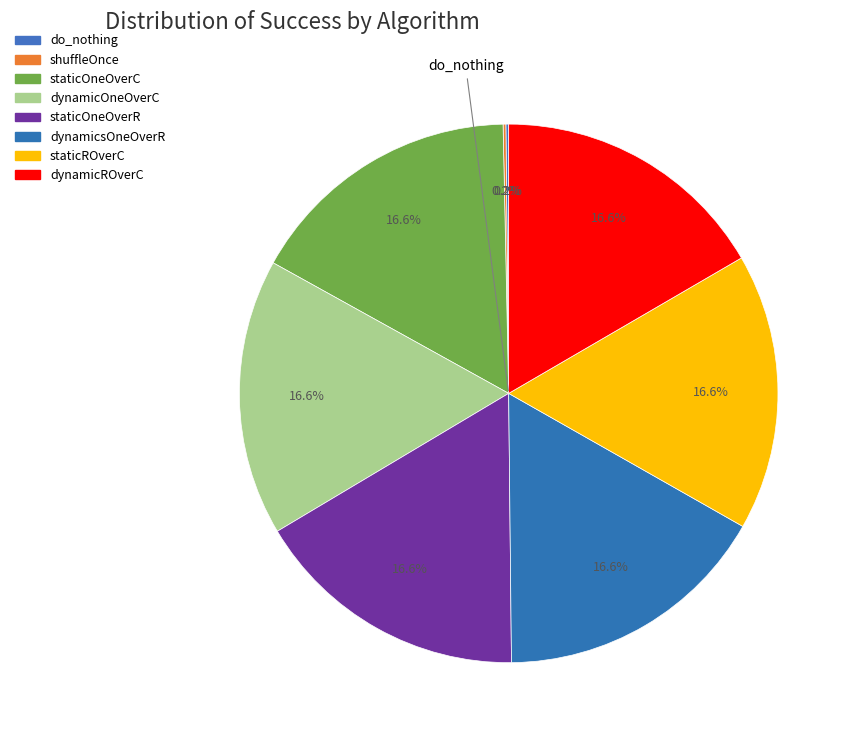

What percentage do dynamicROverC and shuffleOnce together represent?

16.7%